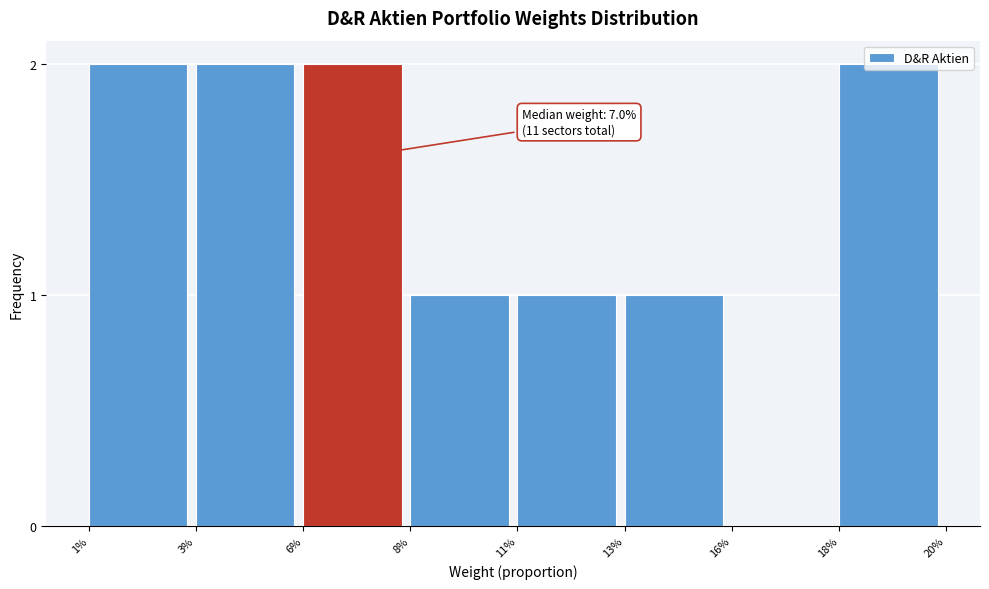

The value at 3% is 2. True or false?

True